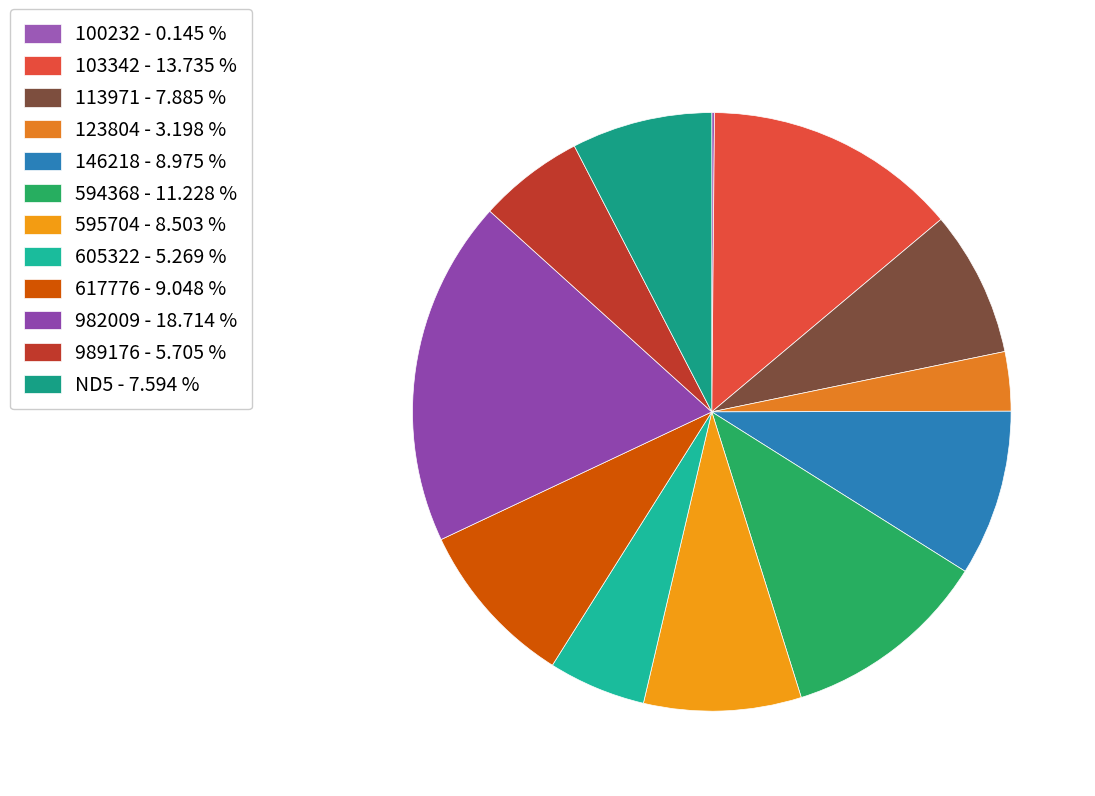

True or false: 103342 accounts for 28% of the total.

False